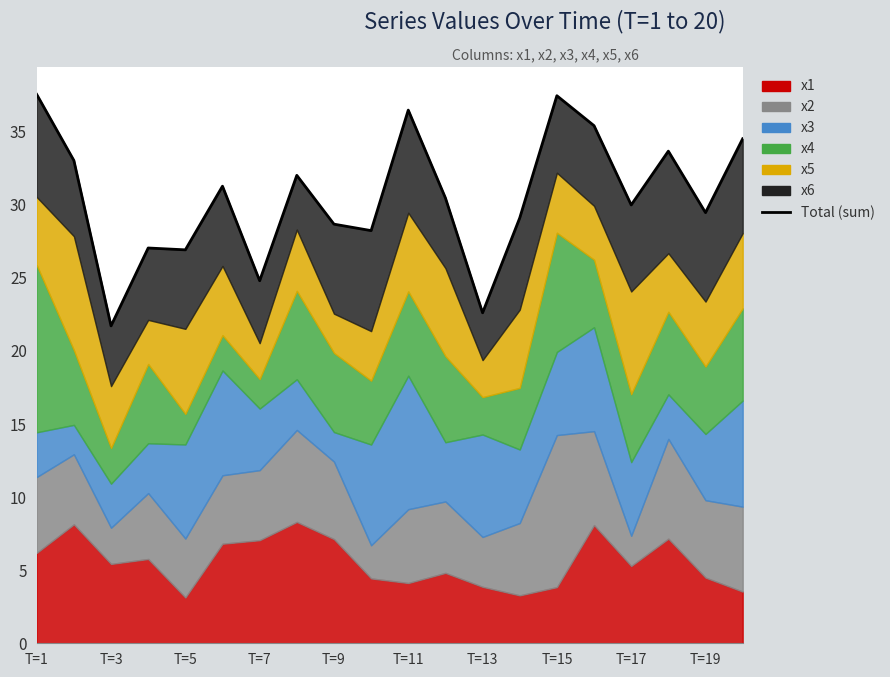

What is the average value?

30.5